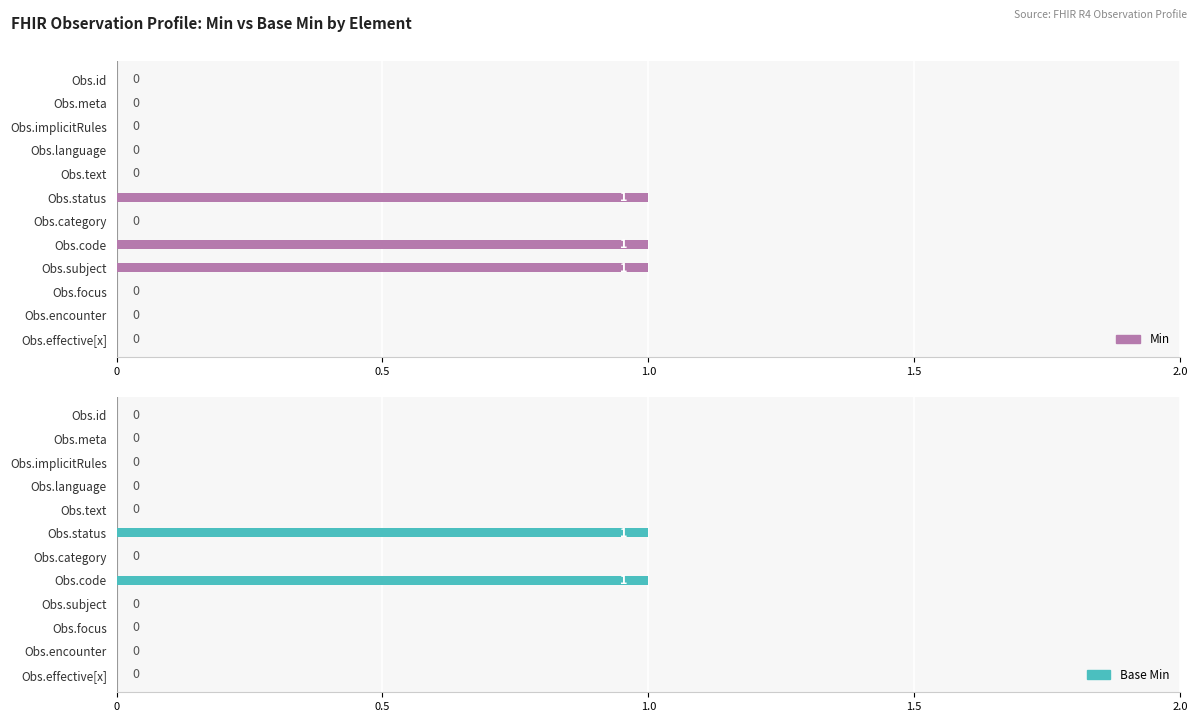

How many groups of bars are there?

12